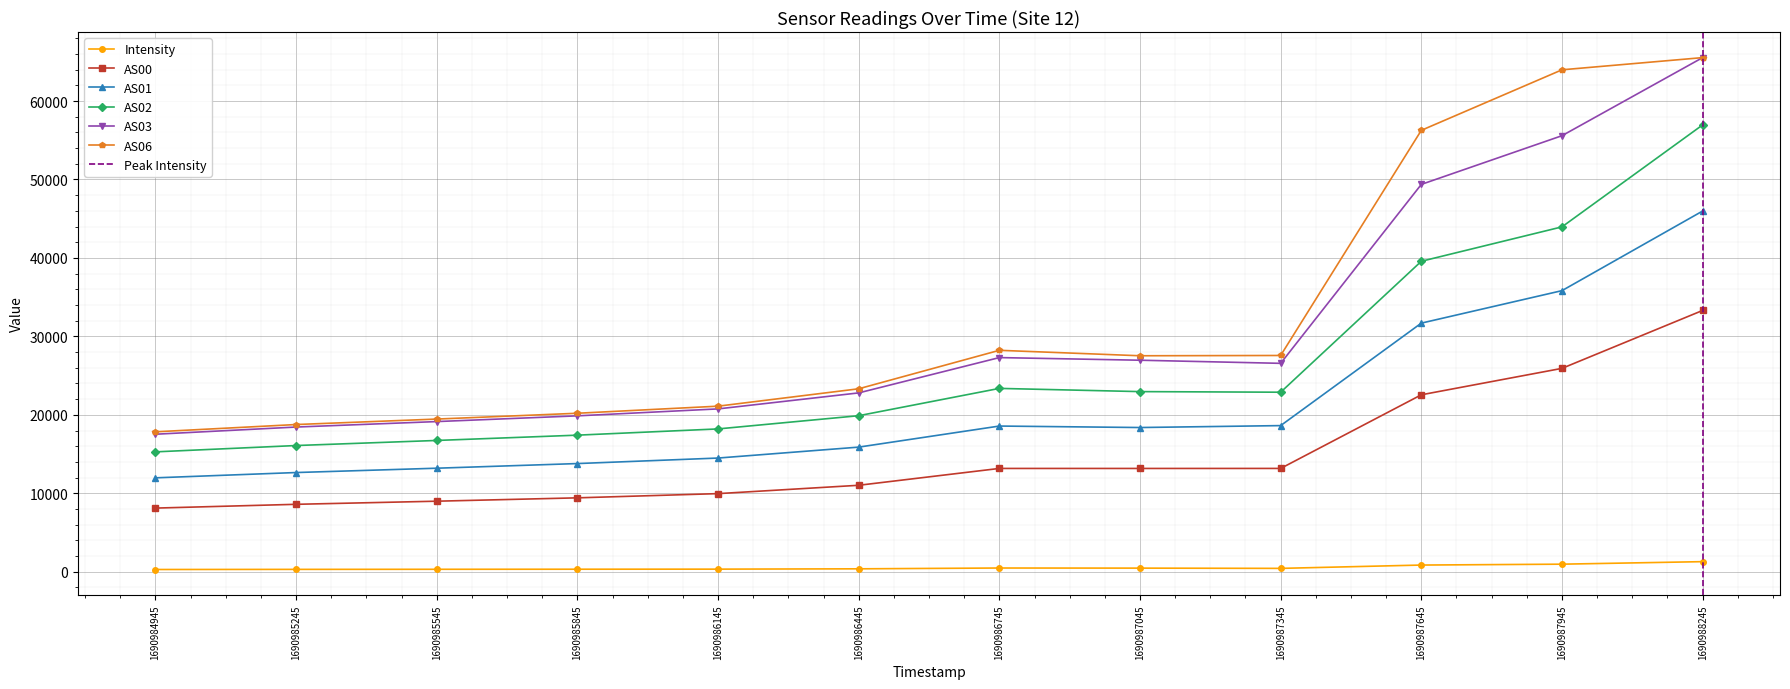

What is the sum of all AS03 values?

369864.0